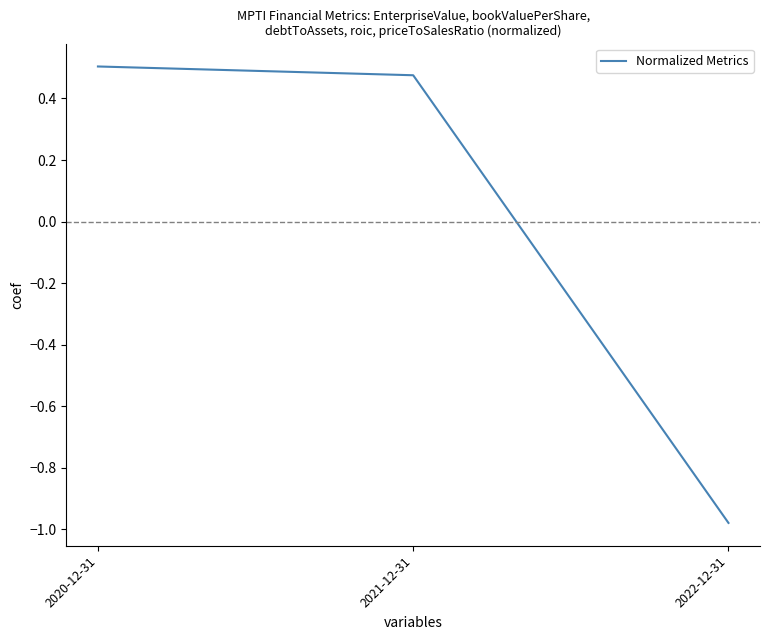

Which label corresponds to the smallest value in the chart?

2022-12-31